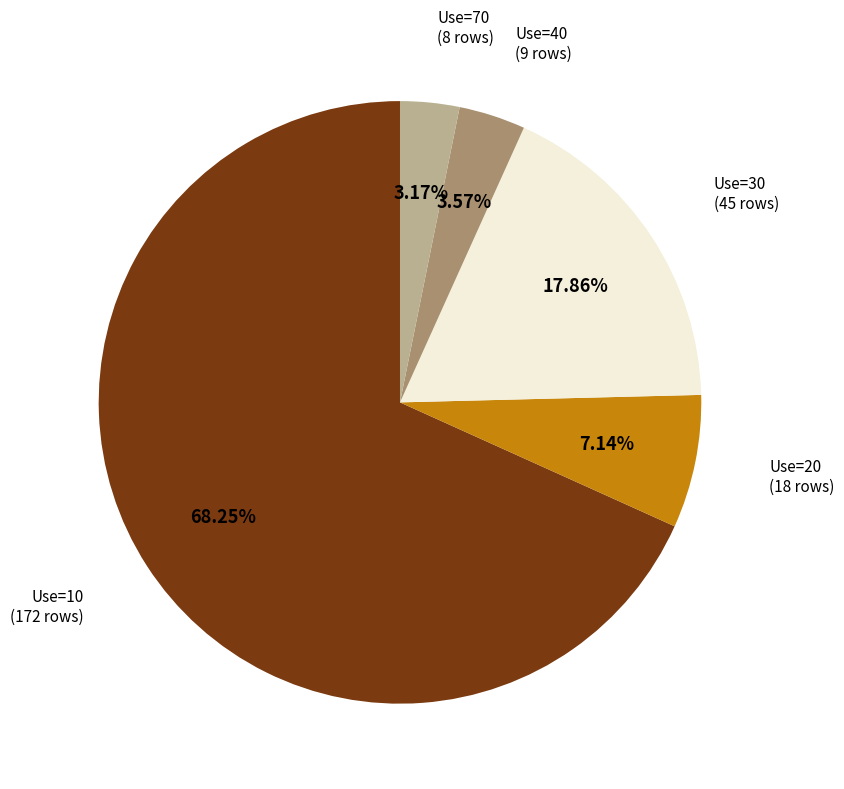

Is there a majority slice in this chart?

Yes